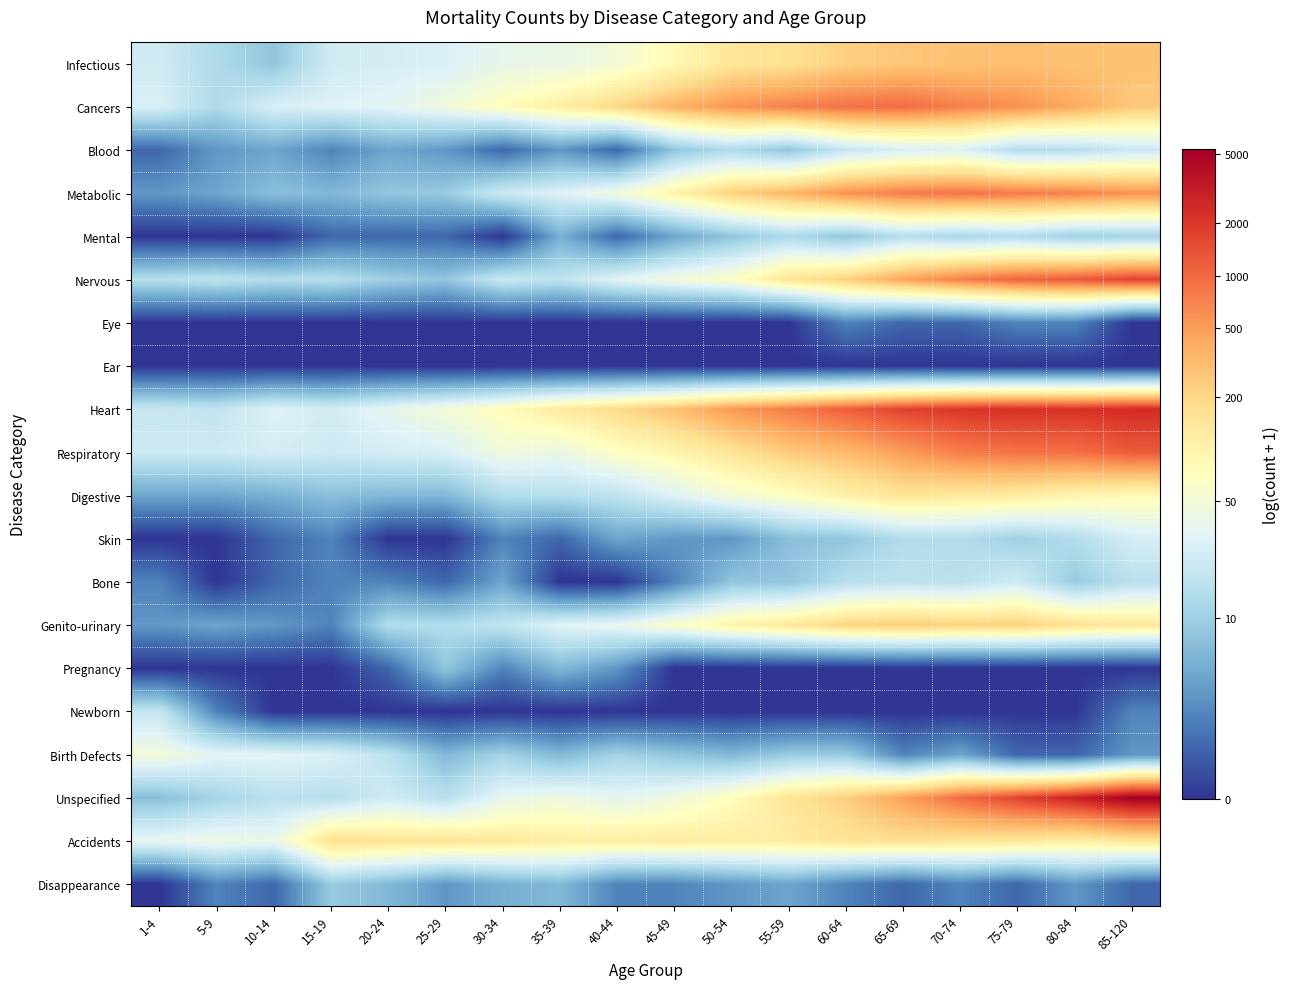

Reading right to left, list all the values displayed in this chart.

Infectious: 85-120=5.6	80-84=5.6	75-79=5.7	70-74=5.6	65-69=5.6	60-64=5.4	55-59=5.1	50-54=5.0	45-49=4.4	40-44=3.9	35-39=3.7	30-34=3.6	25-29=3.4	20-24=3.3	15-19=3.2	10-14=2.2	5-9=2.6	1-4=3.2
Cancers: 85-120=5.5	80-84=6.0	75-79=6.4	70-74=6.6	65-69=6.9	60-64=6.8	55-59=6.6	50-54=6.3	45-49=5.9	40-44=5.3	35-39=4.7	30-34=4.3	25-29=3.9	20-24=3.5	15-19=3.4	10-14=3.3	5-9=2.6	1-4=3.3
Blood: 85-120=3.1	80-84=2.8	75-79=2.7	70-74=3.4	65-69=3.3	60-64=3.0	55-59=2.2	50-54=2.6	45-49=2.2	40-44=0.7	35-39=1.4	30-34=0.7	25-29=1.4	20-24=1.6	15-19=1.1	10-14=1.6	5-9=1.4	1-4=0.7
Metabolic: 85-120=6.4	80-84=6.6	75-79=6.7	70-74=6.8	65-69=6.7	60-64=6.4	55-59=5.9	50-54=5.4	45-49=4.6	40-44=3.9	35-39=3.4	30-34=3.1	25-29=2.3	20-24=2.2	15-19=1.9	10-14=2.1	5-9=1.6	1-4=1.4
Mental: 85-120=2.5	80-84=2.4	75-79=2.7	70-74=2.6	65-69=2.8	60-64=2.2	55-59=2.6	50-54=2.2	45-49=1.6	40-44=0.7	35-39=1.8	30-34=0.0	25-29=0.7	20-24=0.7	15-19=0.7	10-14=0.0	5-9=0.0	1-4=0.0
Nervous: 85-120=7.4	80-84=7.1	75-79=7.0	70-74=6.6	65-69=6.1	60-64=5.4	55-59=5.0	50-54=4.2	45-49=3.9	40-44=3.5	35-39=2.9	30-34=3.1	25-29=2.2	20-24=2.4	15-19=2.8	10-14=2.7	5-9=2.9	1-4=2.8
Eye: 85-120=0.0	80-84=1.1	75-79=1.1	70-74=0.7	65-69=0.7	60-64=1.1	55-59=0.0	50-54=0.0	45-49=0.0	40-44=0.0	35-39=0.0	30-34=0.0	25-29=0.0	20-24=0.0	15-19=0.0	10-14=0.0	5-9=0.0	1-4=0.0
Ear: 85-120=0.0	80-84=0.0	75-79=0.0	70-74=0.0	65-69=0.0	60-64=0.0	55-59=0.0	50-54=0.0	45-49=0.0	40-44=0.0	35-39=0.0	30-34=0.0	25-29=0.0	20-24=0.0	15-19=0.0	10-14=0.0	5-9=0.0	1-4=0.0
Heart: 85-120=7.8	80-84=7.7	75-79=7.7	70-74=7.6	65-69=7.4	60-64=7.1	55-59=6.7	50-54=6.3	45-49=5.7	40-44=5.2	35-39=4.9	30-34=4.4	25-29=3.9	20-24=3.6	15-19=3.2	10-14=3.4	5-9=2.9	1-4=3.0
Respiratory: 85-120=7.1	80-84=6.8	75-79=6.8	70-74=6.6	65-69=6.2	60-64=5.8	55-59=5.5	50-54=5.0	45-49=4.6	40-44=4.2	35-39=3.7	30-34=3.9	25-29=3.3	20-24=3.3	15-19=3.1	10-14=3.3	5-9=3.1	1-4=3.1
Digestive: 85-120=4.4	80-84=4.6	75-79=4.8	70-74=4.9	65-69=5.0	60-64=4.7	55-59=4.2	50-54=3.9	45-49=3.4	40-44=2.9	35-39=2.8	30-34=2.7	25-29=1.9	20-24=1.9	15-19=2.1	10-14=1.8	5-9=1.6	1-4=1.6
Skin: 85-120=3.3	80-84=2.7	75-79=2.4	70-74=2.7	65-69=2.7	60-64=2.2	55-59=2.1	50-54=1.4	45-49=1.4	40-44=1.6	35-39=0.7	30-34=1.1	25-29=0.0	20-24=0.0	15-19=1.1	10-14=0.7	5-9=0.0	1-4=0.0
Bone: 85-120=2.8	80-84=2.3	75-79=3.2	70-74=2.8	65-69=2.9	60-64=2.8	55-59=2.2	50-54=2.2	45-49=1.1	40-44=0.0	35-39=0.0	30-34=1.6	25-29=0.7	20-24=1.1	15-19=1.1	10-14=0.7	5-9=0.0	1-4=1.1
Genito-urinary: 85-120=4.9	80-84=5.1	75-79=5.4	70-74=5.4	65-69=5.5	60-64=5.3	55-59=4.9	50-54=4.6	45-49=4.2	40-44=3.6	35-39=3.5	30-34=2.9	25-29=2.7	20-24=2.7	15-19=1.1	10-14=1.4	5-9=1.6	1-4=1.4
Pregnancy: 85-120=0.0	80-84=0.0	75-79=0.0	70-74=0.0	65-69=0.0	60-64=0.0	55-59=0.0	50-54=0.0	45-49=0.0	40-44=1.4	35-39=1.9	30-34=1.1	25-29=2.2	20-24=0.7	15-19=0.0	10-14=0.0	5-9=0.0	1-4=0.0
Newborn: 85-120=1.1	80-84=0.0	75-79=0.0	70-74=0.0	65-69=0.0	60-64=0.0	55-59=0.0	50-54=0.0	45-49=0.0	40-44=0.0	35-39=0.0	30-34=0.0	25-29=0.0	20-24=0.0	15-19=0.0	10-14=0.0	5-9=1.1	1-4=3.0
Birth Defects: 85-120=1.4	80-84=0.7	75-79=0.7	70-74=1.6	65-69=1.1	60-64=2.3	55-59=2.3	50-54=1.9	45-49=2.2	40-44=2.5	35-39=1.9	30-34=2.5	25-29=1.9	20-24=2.9	15-19=3.4	10-14=3.5	5-9=3.5	1-4=3.9
Unspecified: 85-120=8.6	80-84=7.9	75-79=7.4	70-74=6.9	65-69=6.2	60-64=5.4	55-59=5.0	50-54=4.3	45-49=3.9	40-44=3.6	35-39=3.8	30-34=3.6	25-29=2.8	20-24=3.2	15-19=2.8	10-14=2.8	5-9=2.5	1-4=2.1
Accidents: 85-120=5.0	80-84=4.7	75-79=4.9	70-74=5.0	65-69=5.1	60-64=5.0	55-59=4.8	50-54=4.8	45-49=4.9	40-44=4.8	35-39=4.8	30-34=4.9	25-29=5.0	20-24=5.0	15-19=5.1	10-14=3.7	5-9=3.8	1-4=3.6
Disappearance: 85-120=0.7	80-84=1.4	75-79=0.7	70-74=1.1	65-69=0.7	60-64=1.1	55-59=1.6	50-54=1.4	45-49=1.1	40-44=1.1	35-39=1.9	30-34=1.8	25-29=1.4	20-24=1.9	15-19=2.3	10-14=0.7	5-9=1.1	1-4=0.0